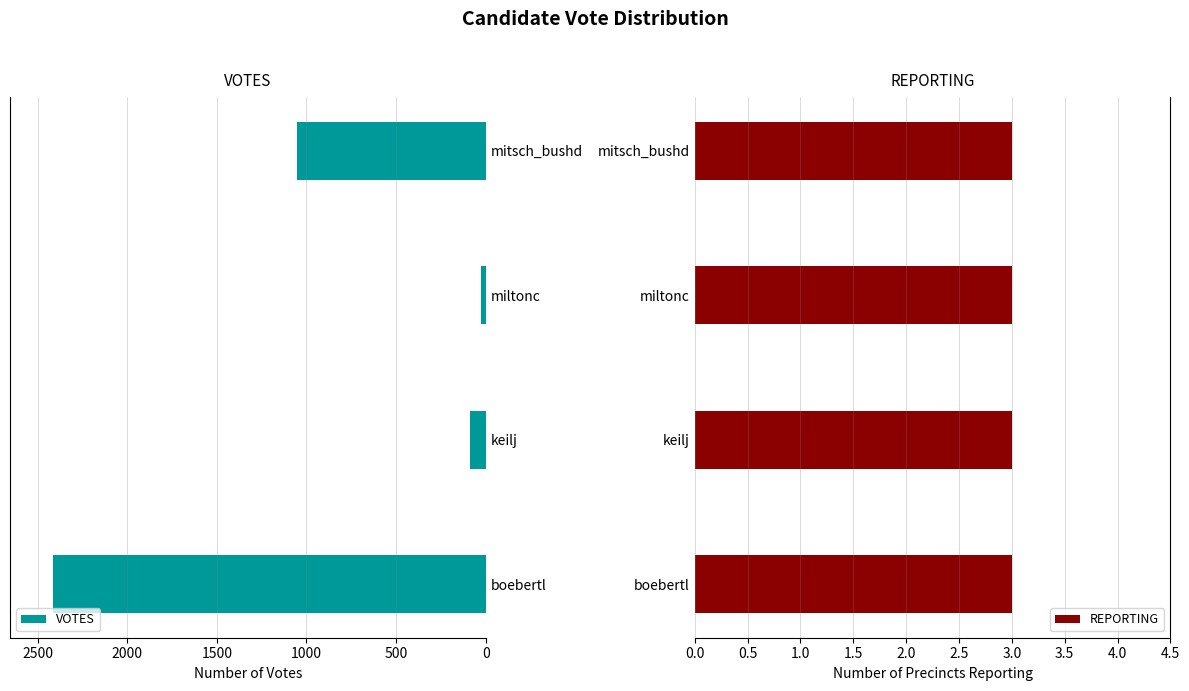

Which series has the widest spread of values?

VOTES